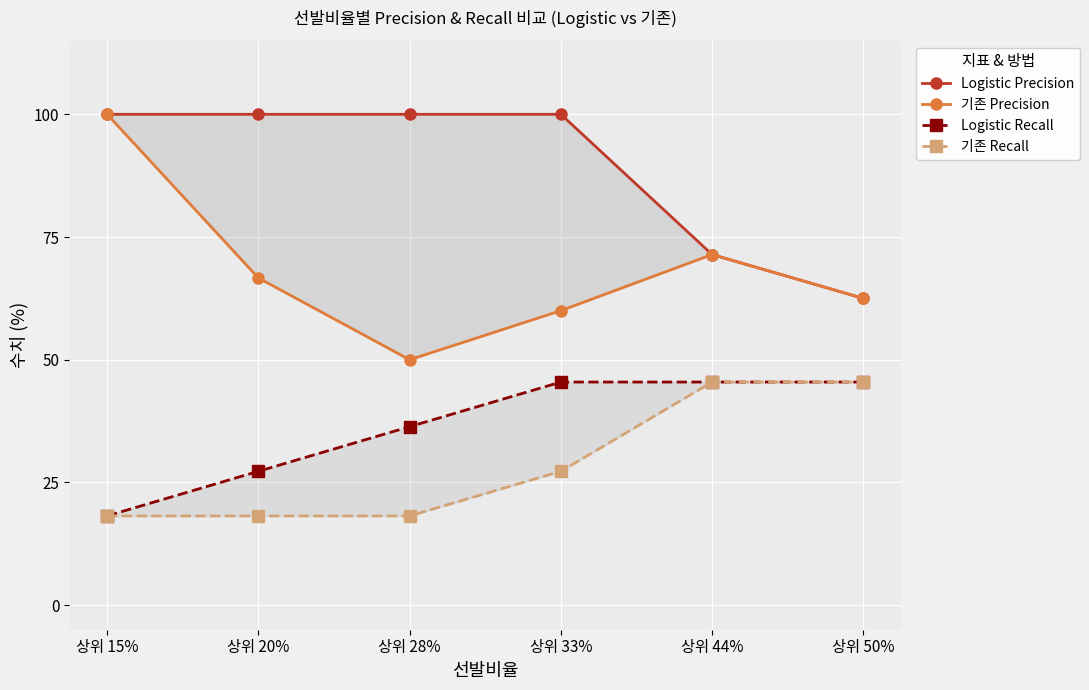

True or false: 기존 Recall and Logistic Recall cross at least once.

False